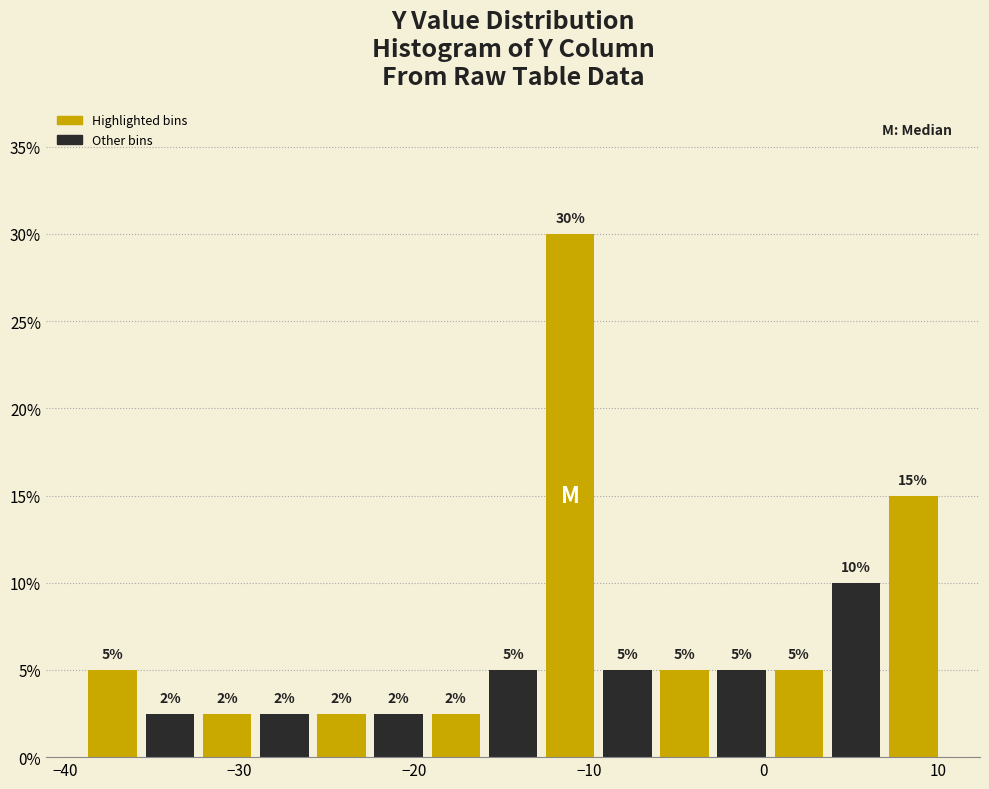

Around what value on the x-axis is the tallest bar? Give the approximate position of its centre, as read against the axis.

-11